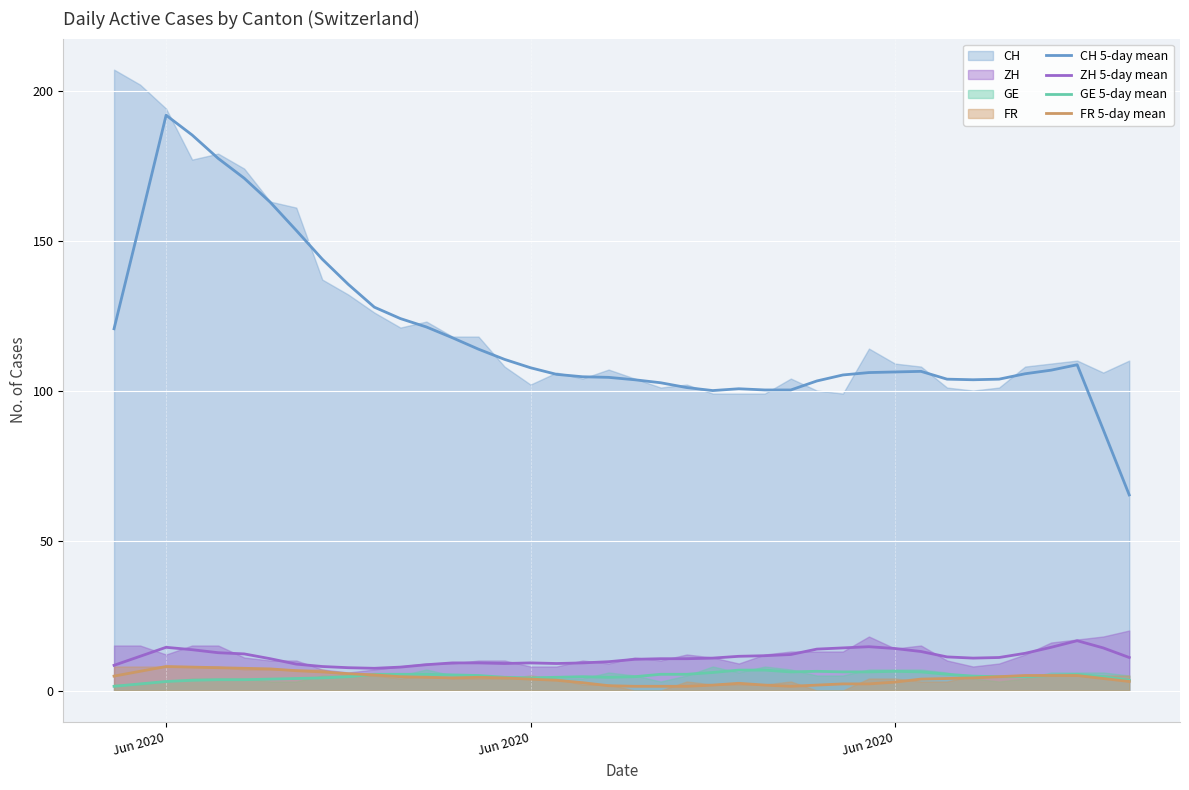

What is the average value of the FR 5-day mean series?

4.1